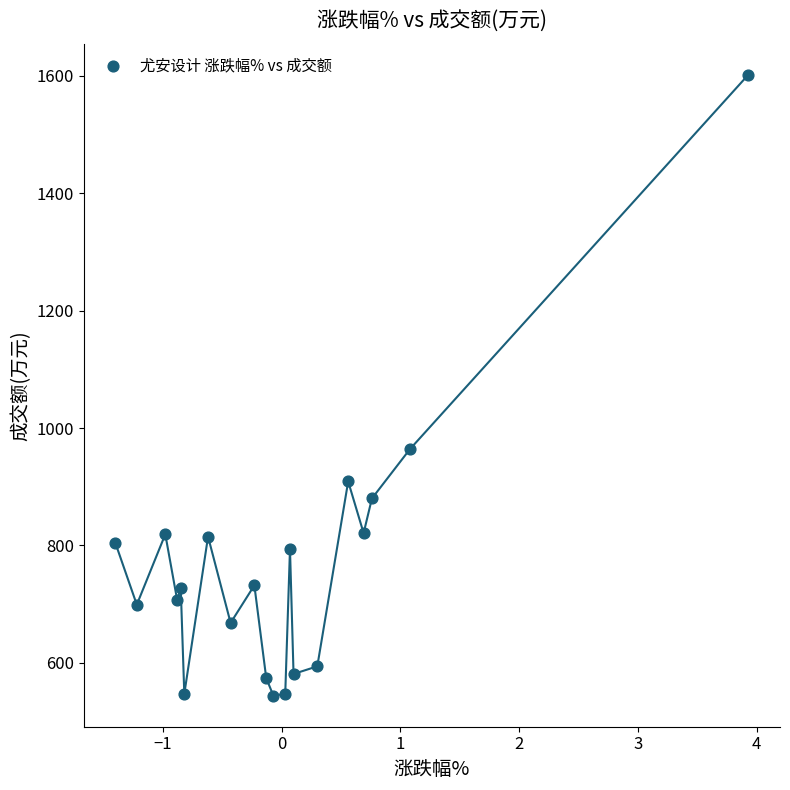

What Y value in the scatter plot is closest to 1073?

964